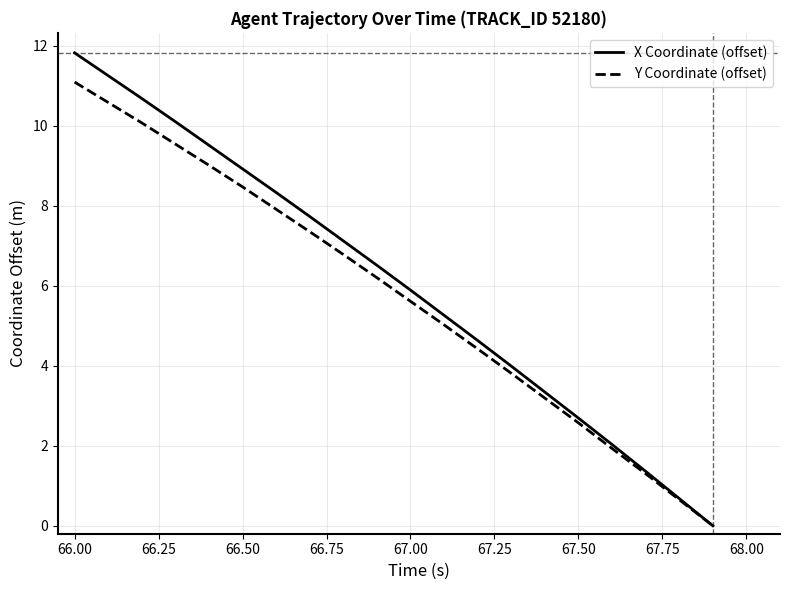

What is the sum of all Y Coordinate (offset) values?

115.5